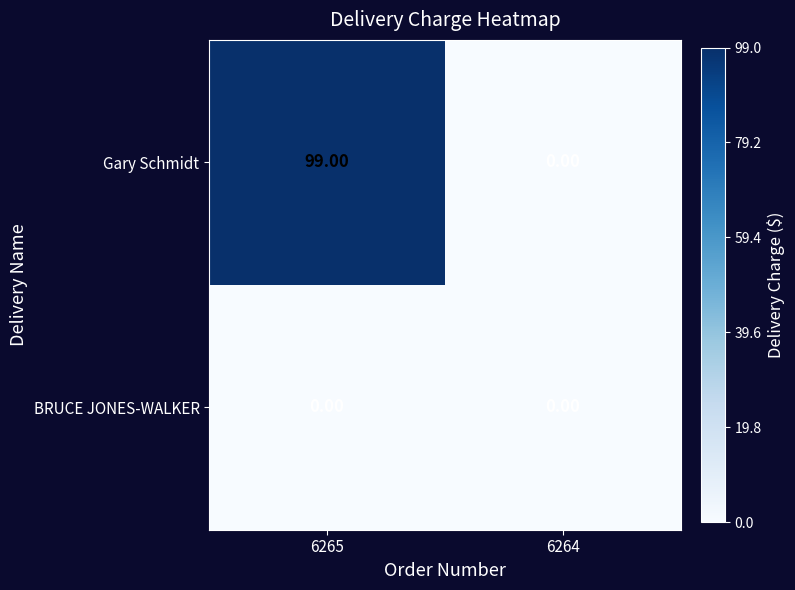

At which category is the sum across all series the highest?

6265